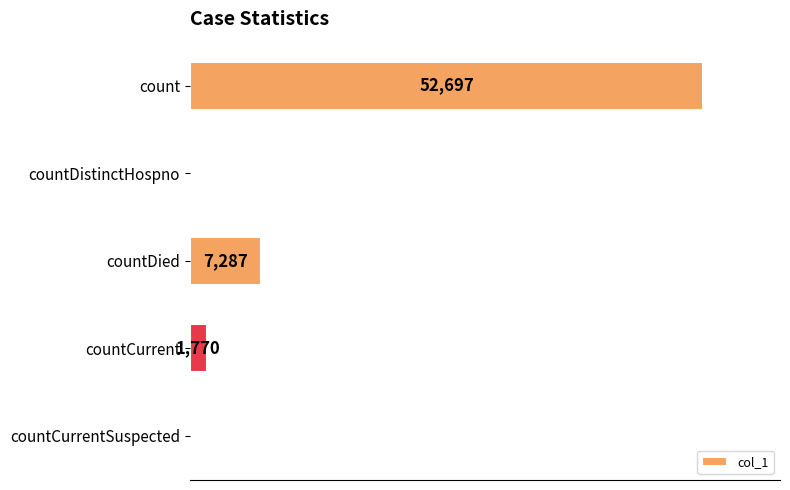

Between countDied and countCurrent, which is larger?

countDied